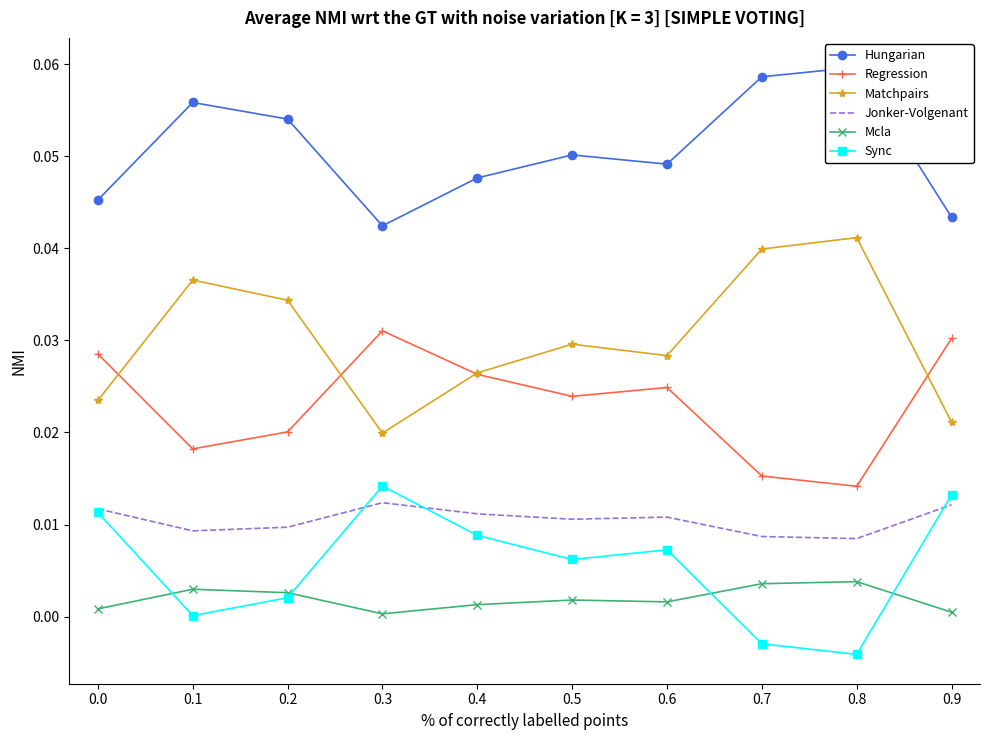

True or false: Sync has a value of 0.0 at 0.1.

False